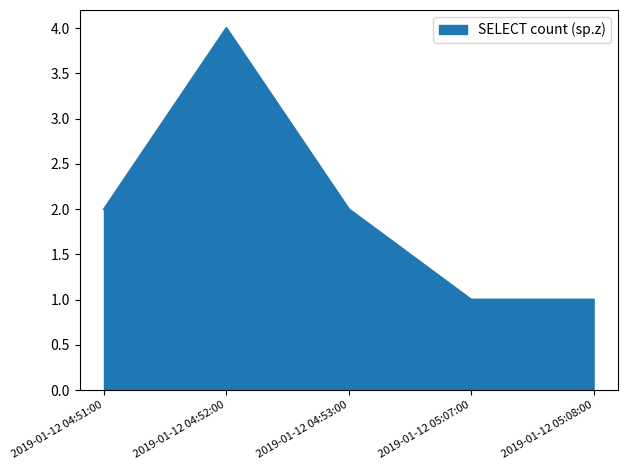

True or false: the data shows 2 at 2019-01-12 04:52:00.

False